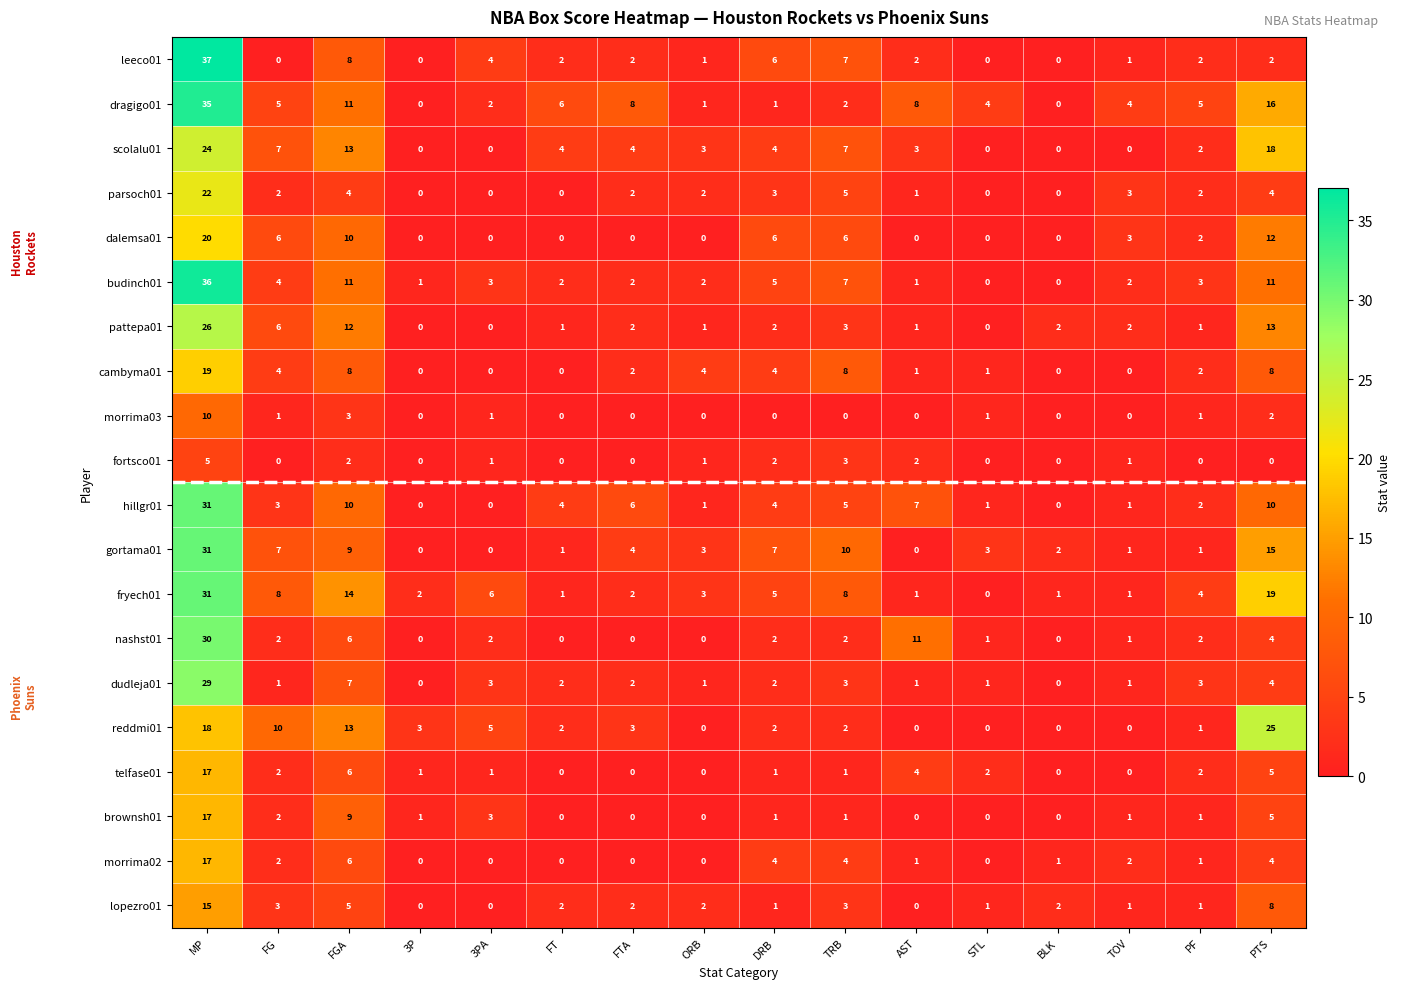

The telfase01 series shows 1 at TRB. True or false?

True